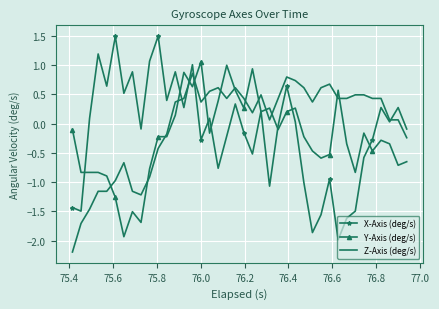

What is the highest value of the X-Axis (deg/s) series?

1.5